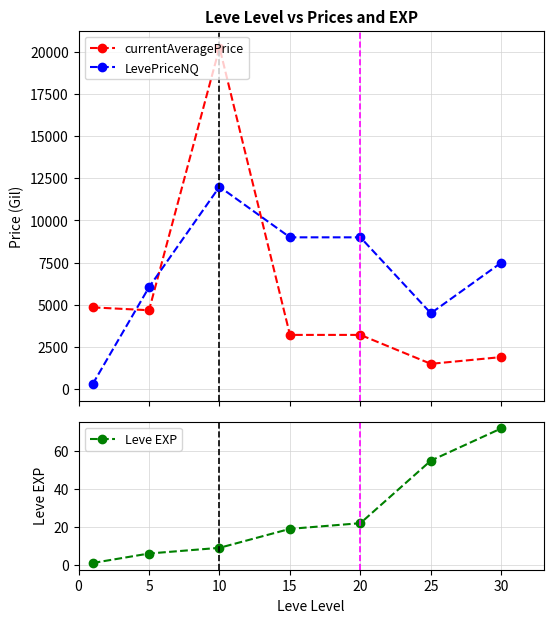

What are all the series names shown in the legend?

currentAveragePrice, LevePriceNQ, Leve EXP